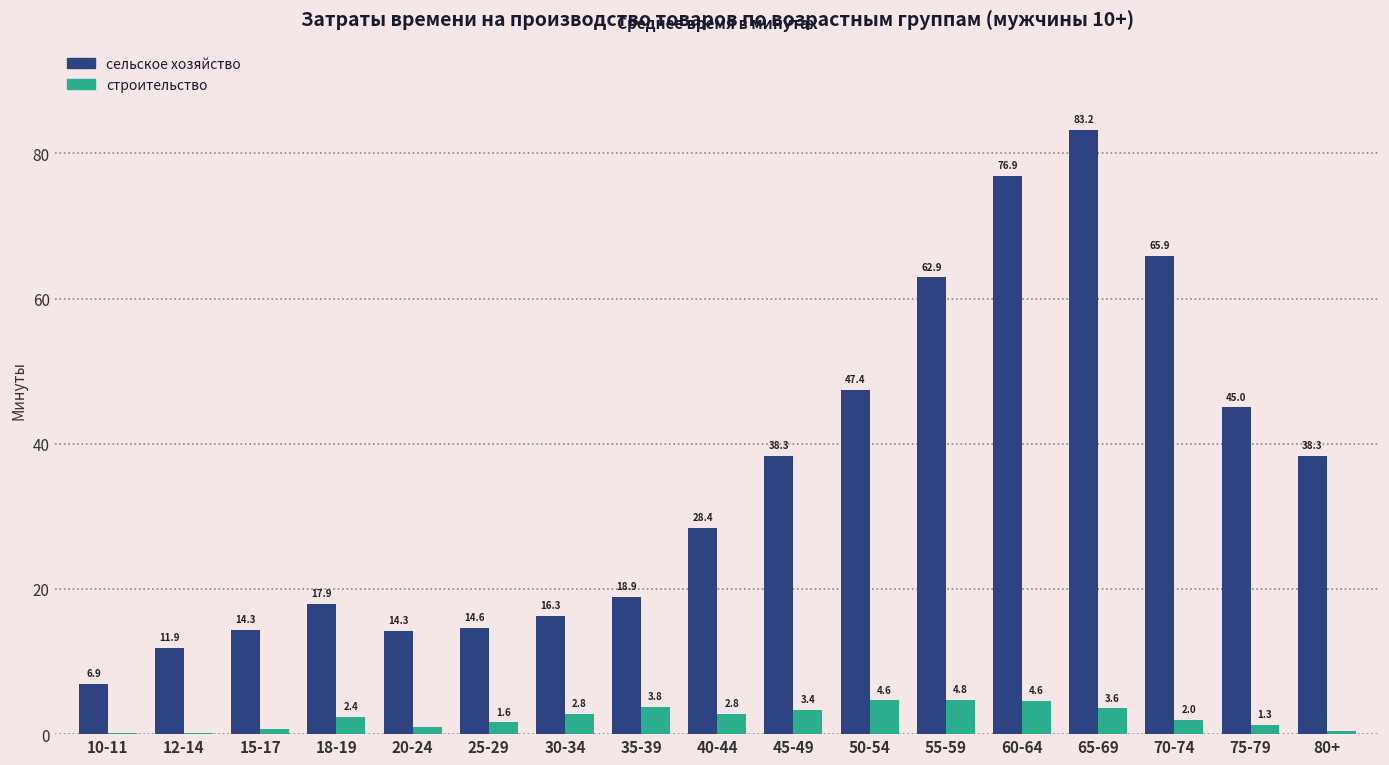

Which series has the largest total across all categories?

сельское хозяйство